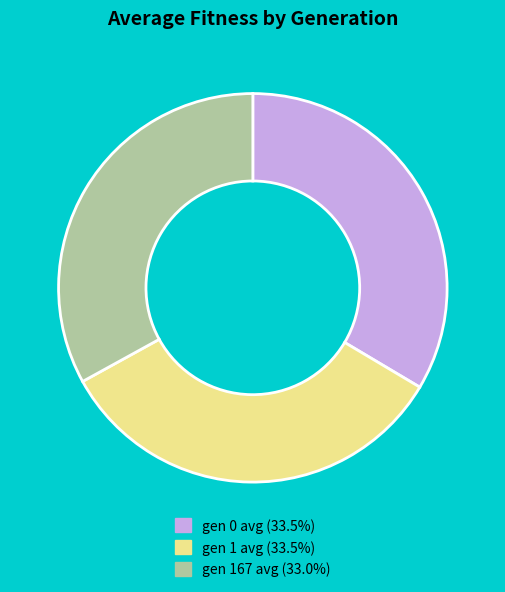

Is the sum of gen 0 avg (33.5%) and gen 167 avg (33.0%) greater than half?

Yes